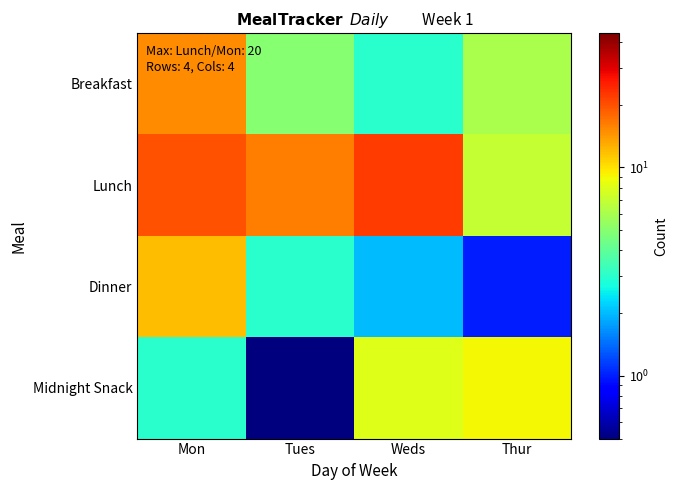

What is the total value across all series at Weds?

35.0